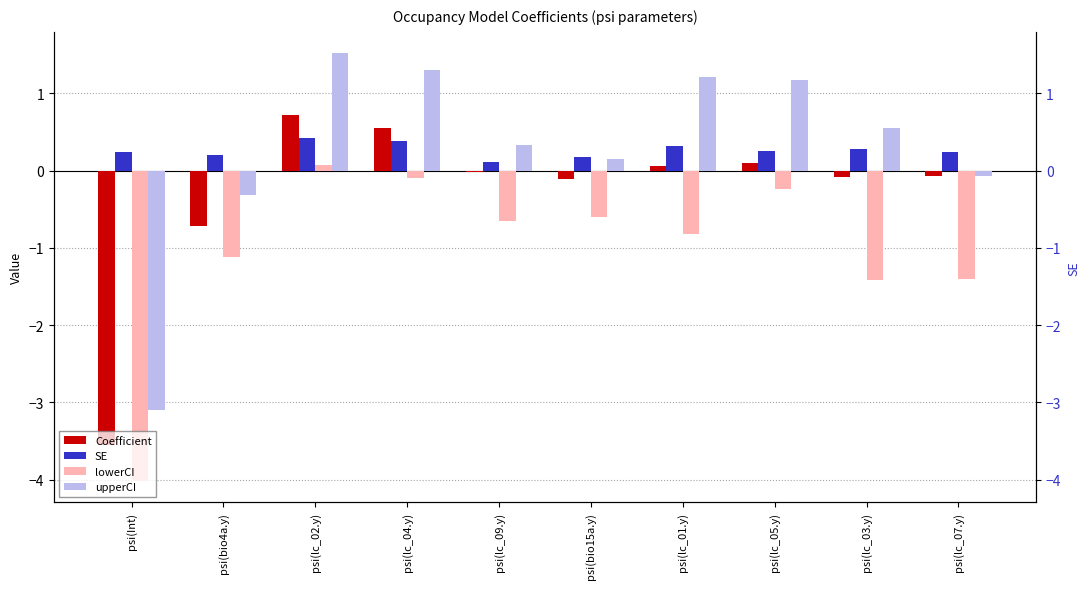

What is the value of the lowerCI bar at the 8th from the left?

-0.2